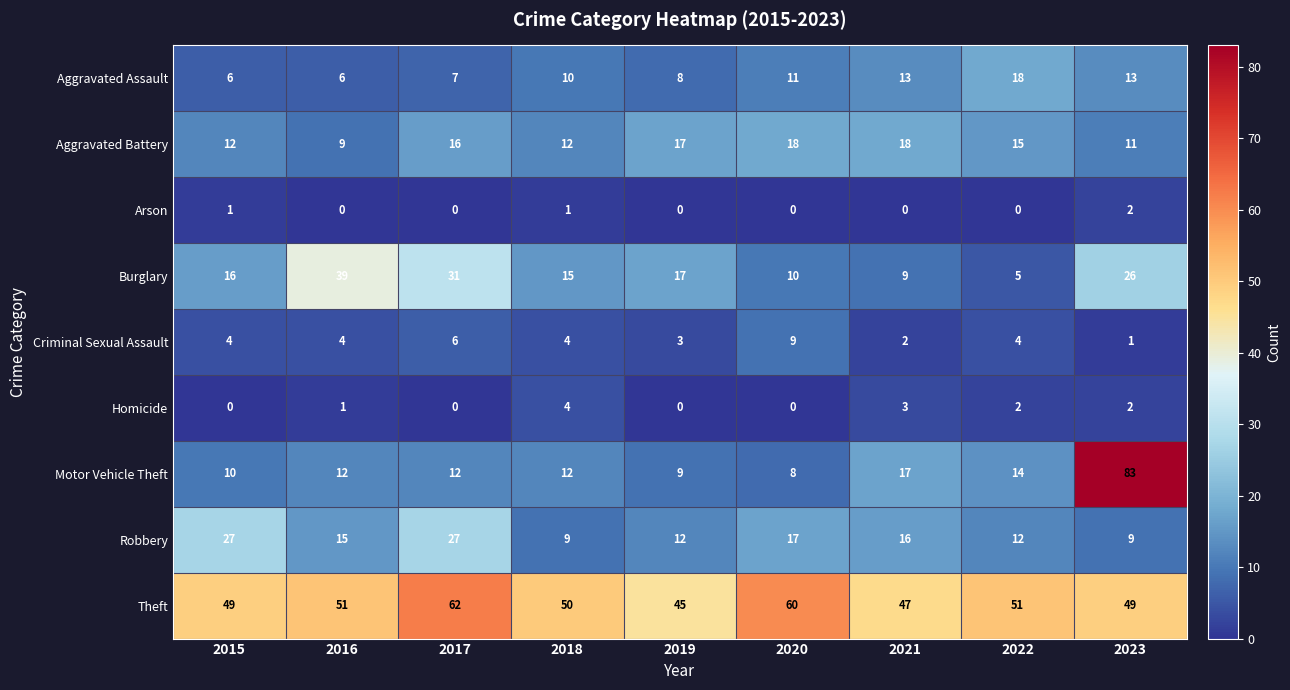

Which series changed the most between 2017 and 2019?

Theft